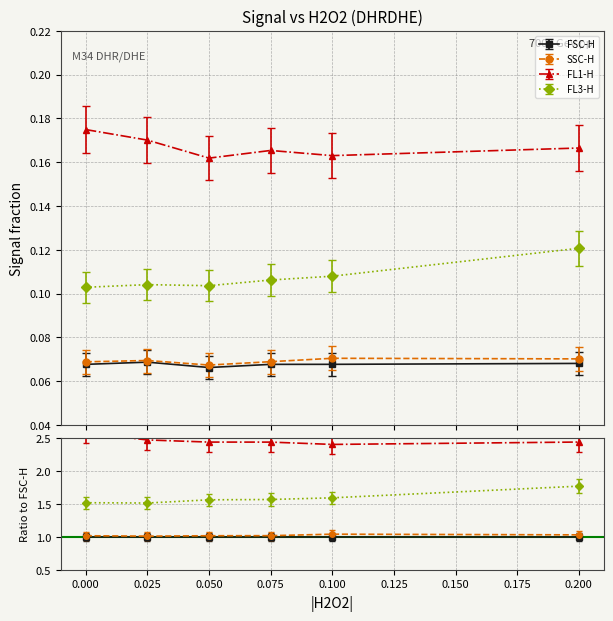

True or false: SSC-H has more than 2 interior local peaks.

False